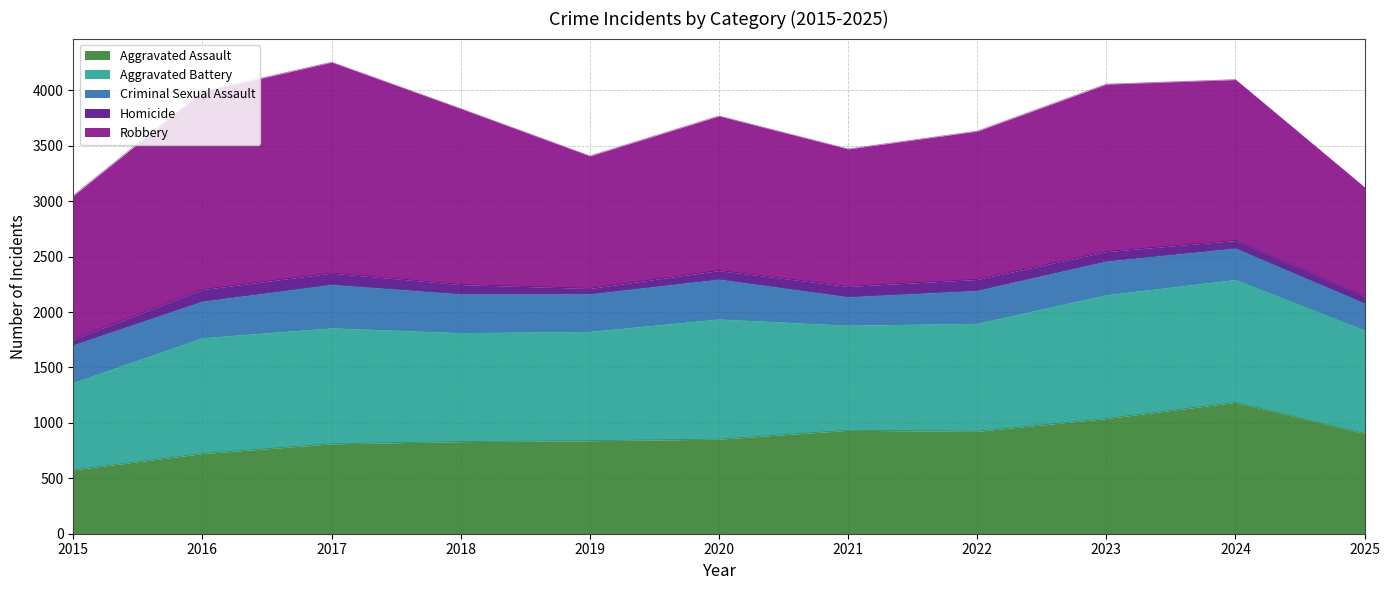

How many series are shown in this chart?

5